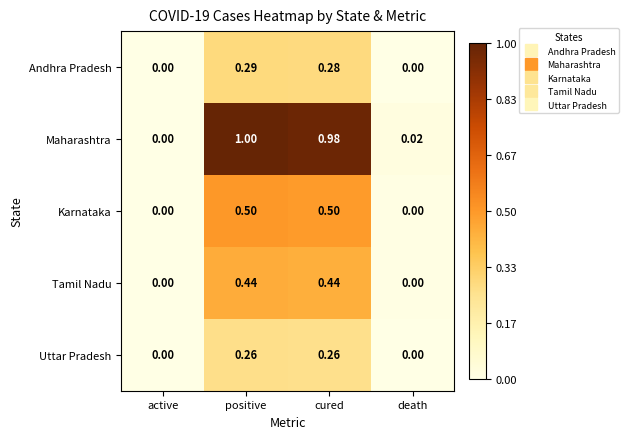

What is the spread (max minus min) of values at cured?

0.7